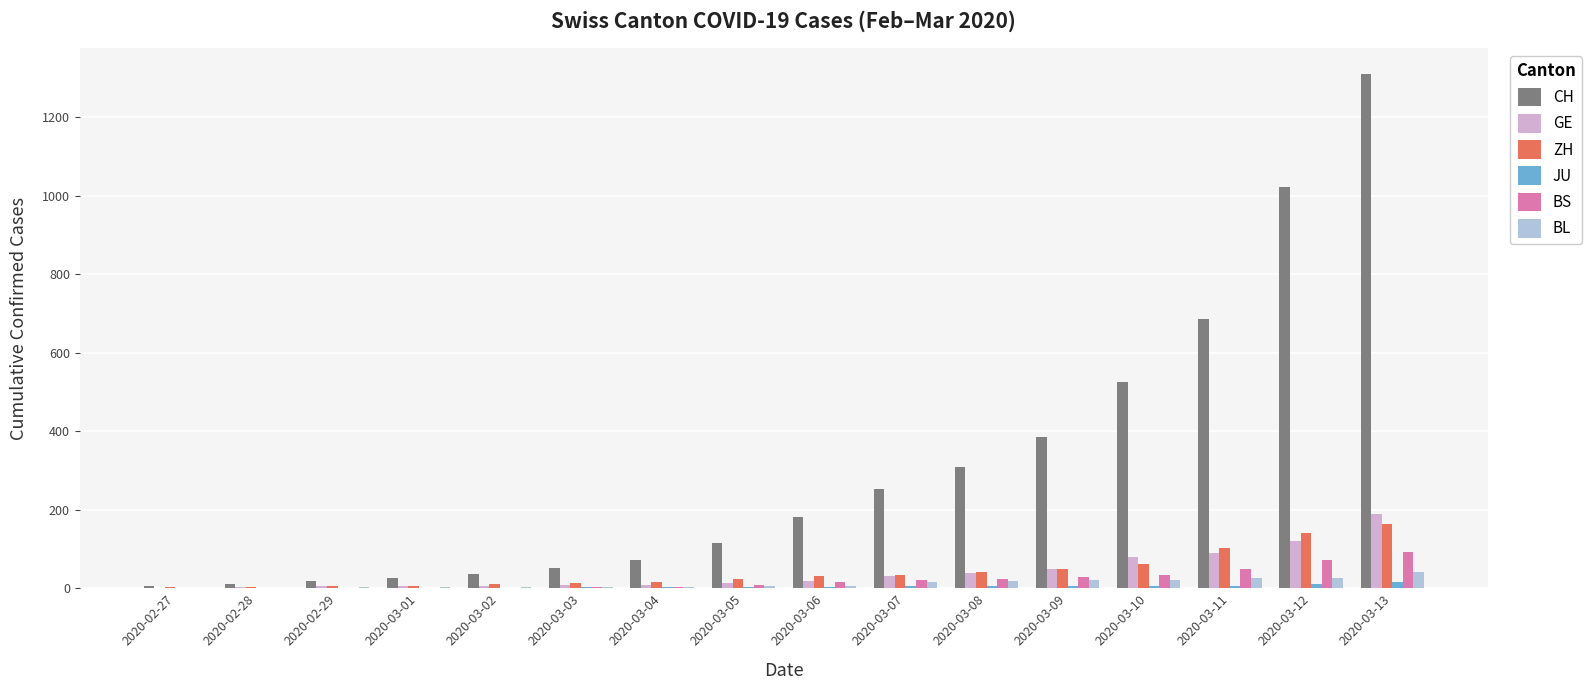

Between 2020-03-10 and 2020-03-13, which series saw the biggest shift?

CH